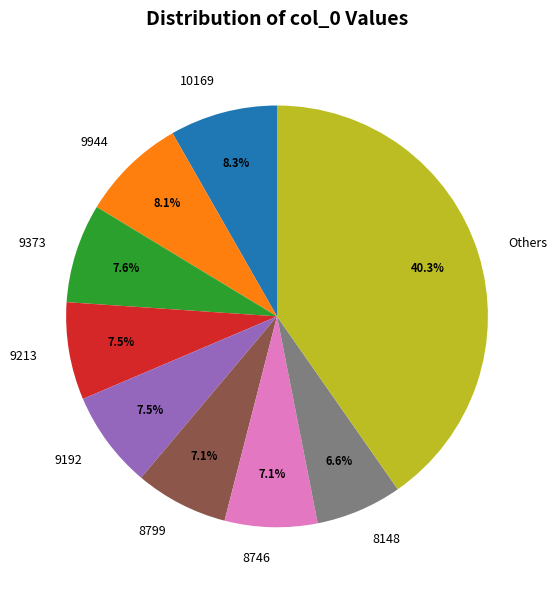

Which slice is the largest?

Others